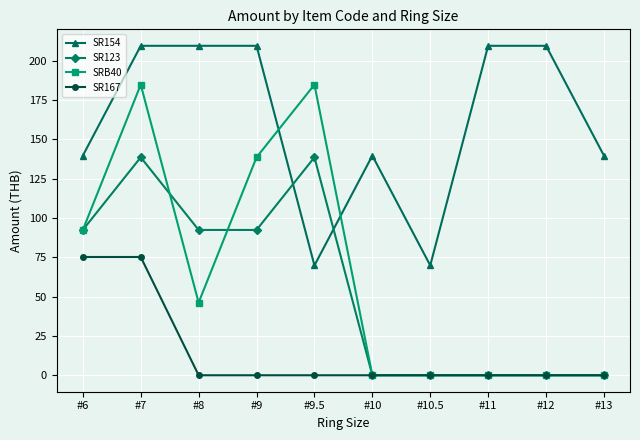

The value of SRB40 at #7 is 41.5. True or false?

False